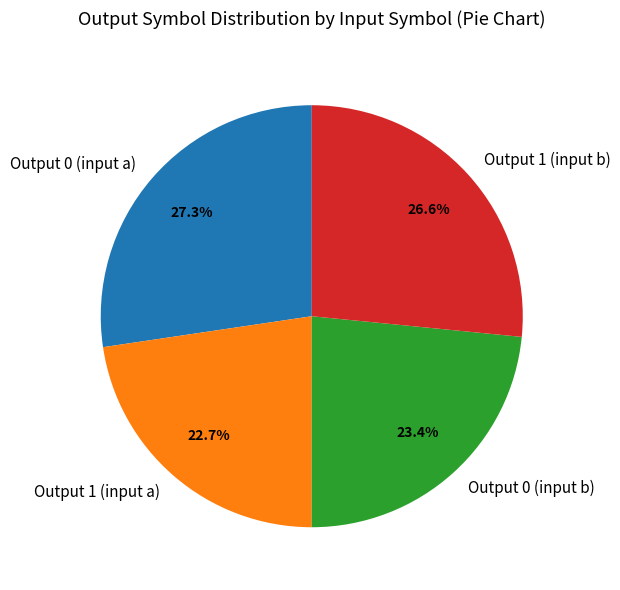

What is the smallest slice in the pie chart?

Output 1 (input a)